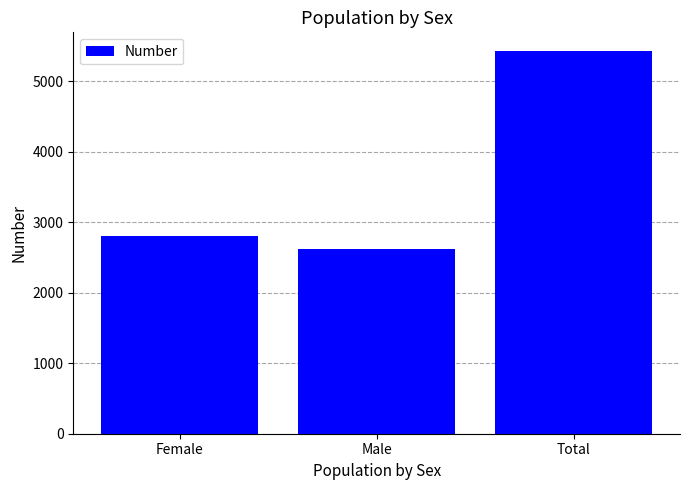

What is the greatest value displayed?

5423